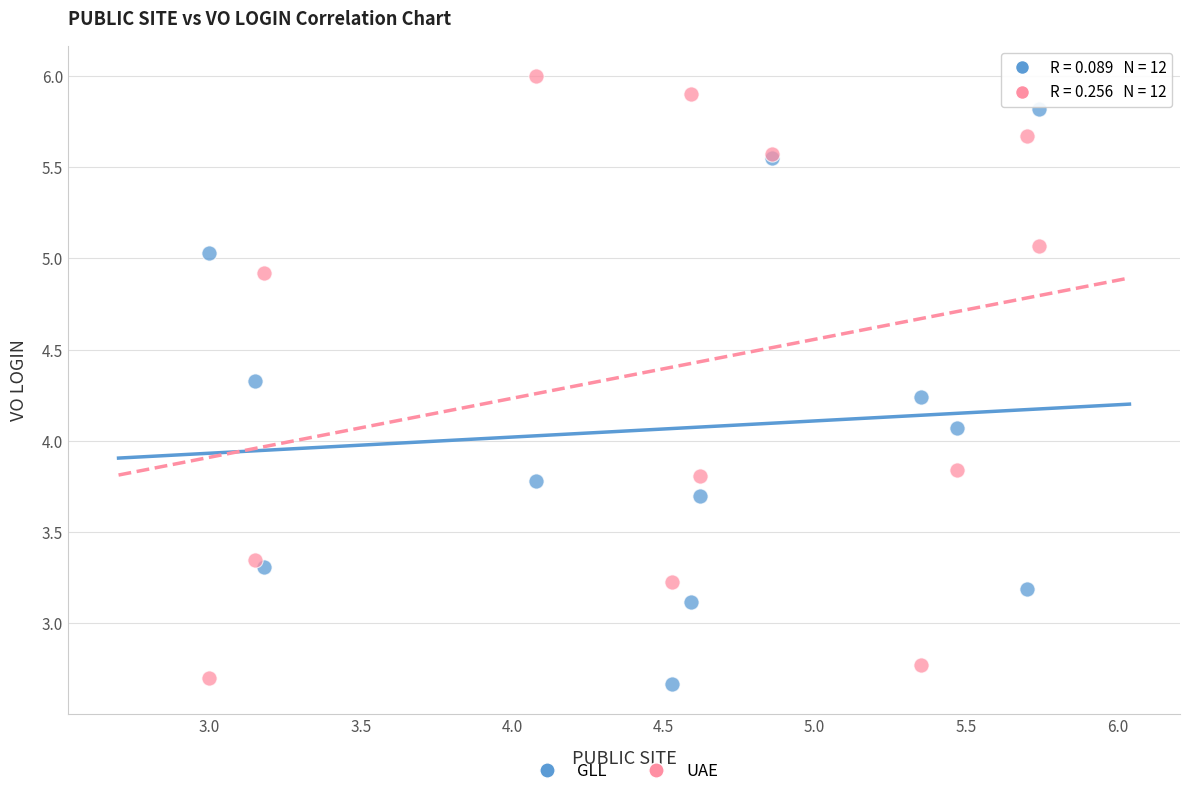

Which series has the largest Y range (max minus min)?

UAE